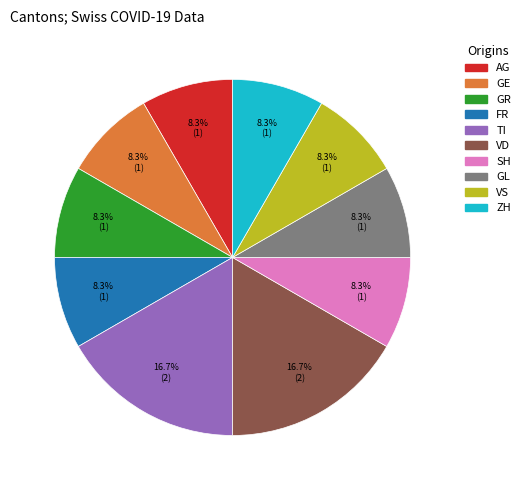

Count the number of slices in the pie.

10